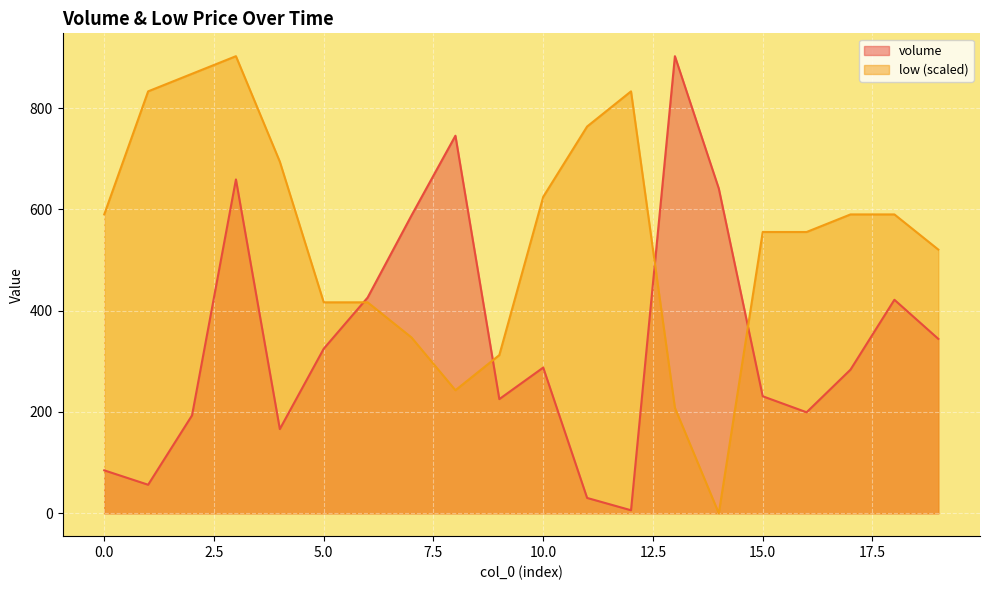

Reading right to left, what are all the values shown in this chart?

volume: 19=344.4	18=421.5	17=283.6	16=199.4	15=231.0	14=641.0	13=902.3	12=6.0	11=30.3	10=287.7	9=225.4	8=745.3	7=588.0	6=425.9	5=324.9	4=166.3	3=659.1	2=193.3	1=56.4	0=84.8
low: 19=520.6	18=590.0	17=590.0	16=555.3	15=555.3	14=0.0	13=208.2	12=832.9	11=763.5	10=624.7	9=312.3	8=242.9	7=347.1	6=416.5	5=416.5	4=694.1	3=902.3	2=867.6	1=832.9	0=590.0